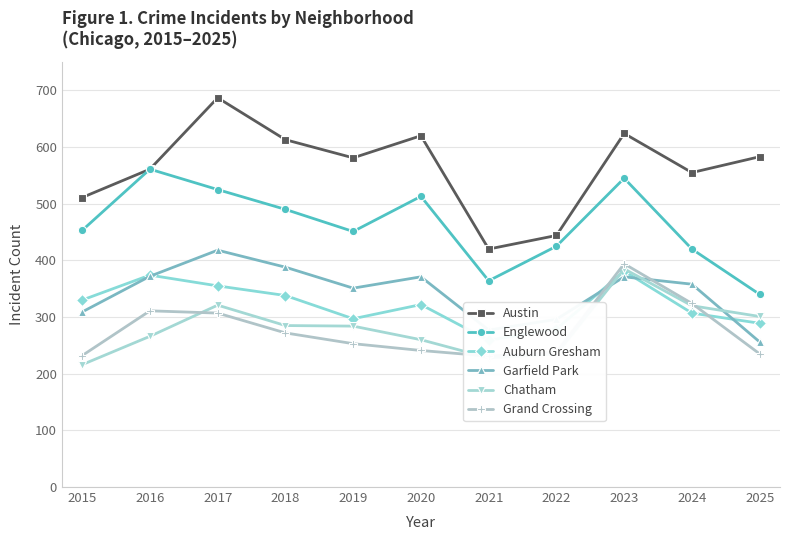

Which has a higher value, 2016 or 2025?

2025